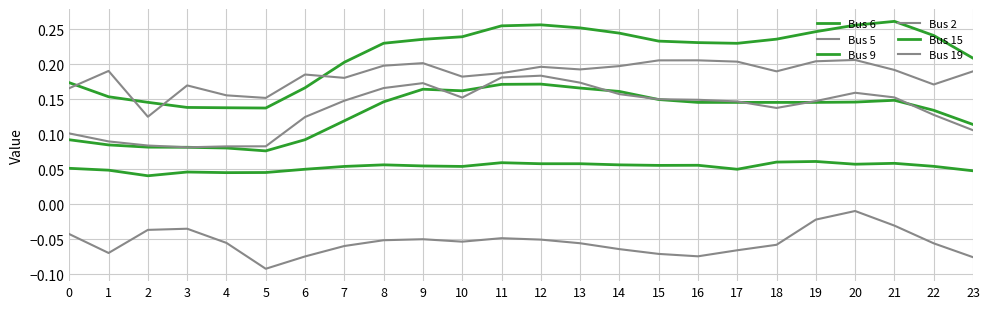

At 23, list the series in order from smallest to largest.

Bus 5, Bus 6, Bus 2, Bus 9, Bus 19, Bus 15